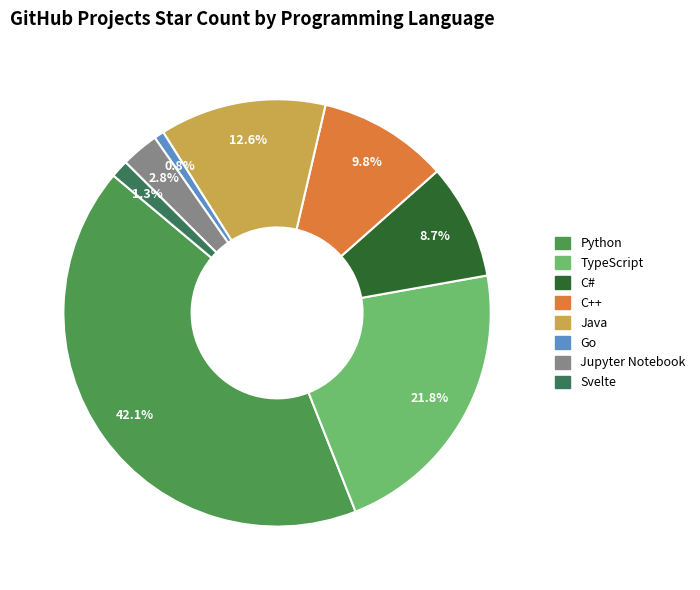

True or false: C# accounts for 15% of the total.

False